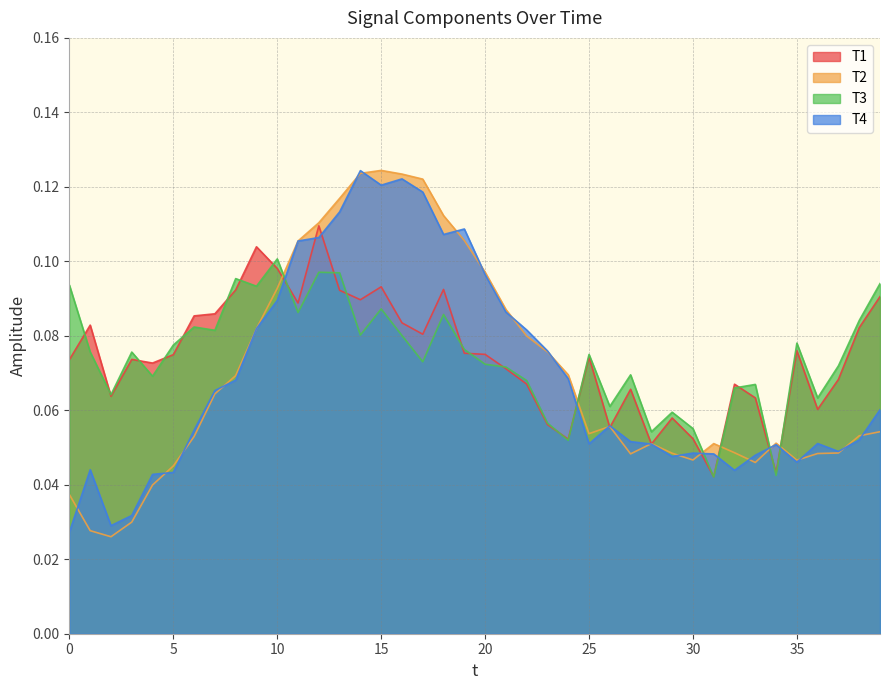

At which label is T2 closest to 0?

2